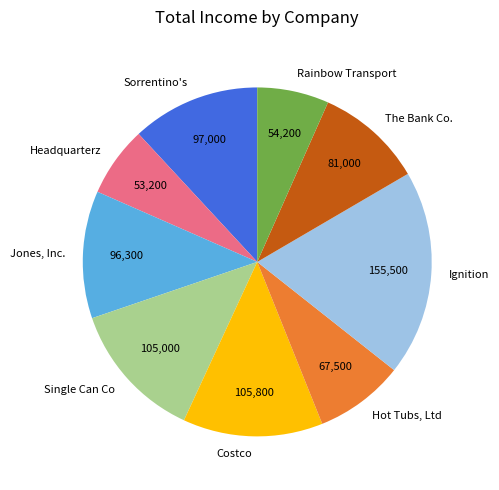

Count the number of slices in the pie.

9